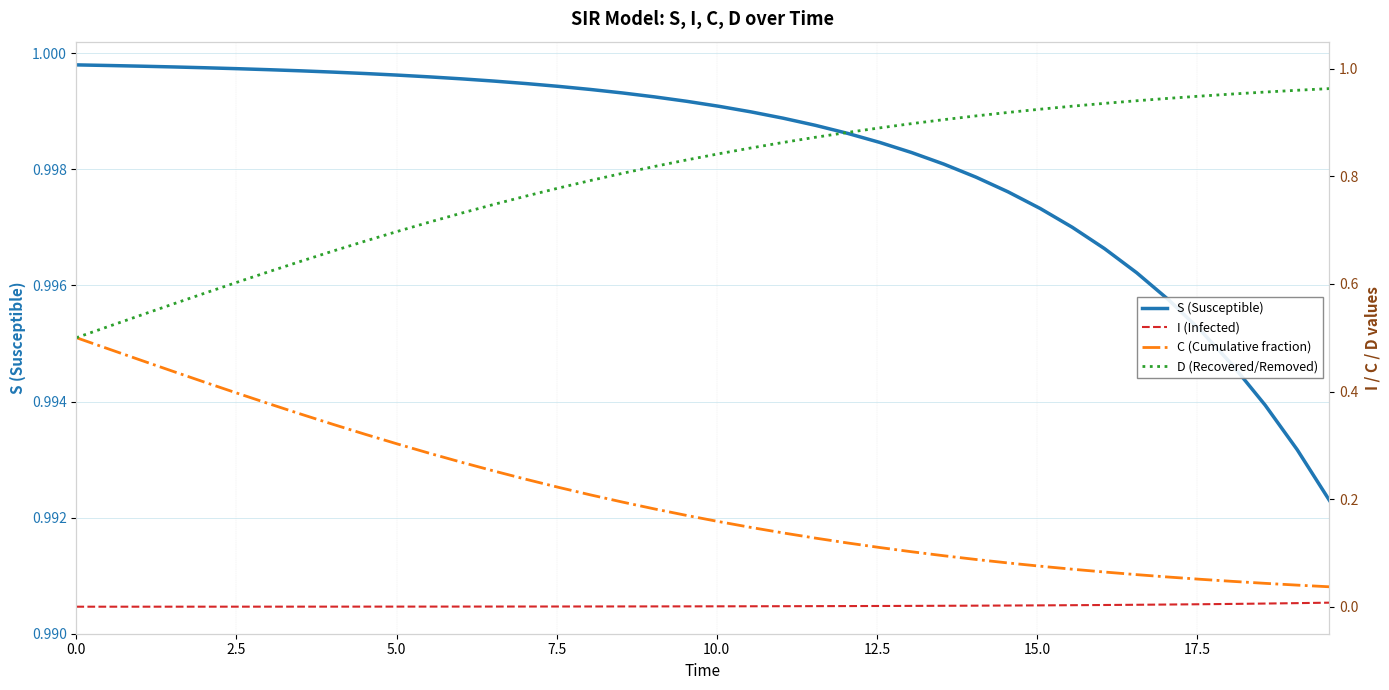

What are all the series names shown in the legend?

S (Susceptible), I (Infected), C (Cumulative fraction), D (Recovered/Removed)